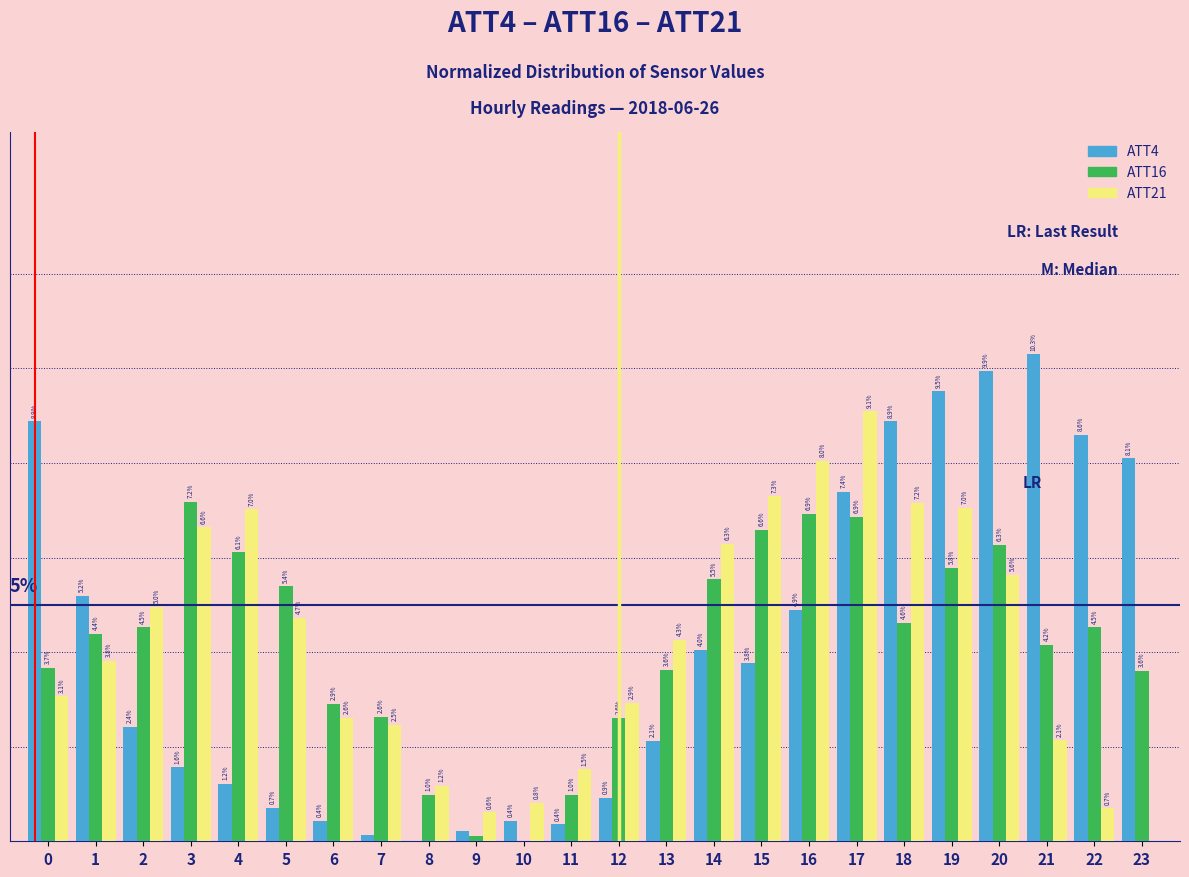

What are all the series names shown in the legend?

ATT4, ATT16, ATT21